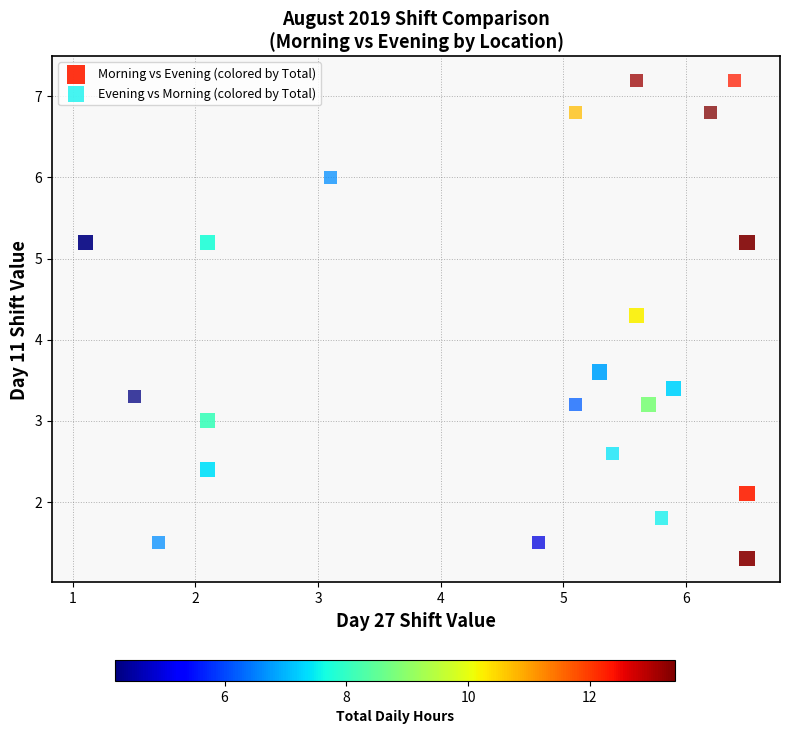

Which series has the largest Y range (max minus min)?

Evening vs Morning (colored by Total)